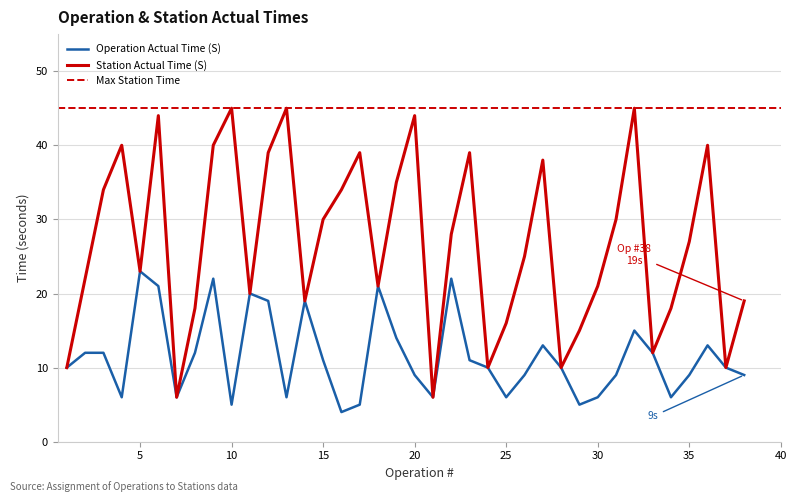

List the series in order of their peak value, lowest first.

Operation Actual Time (S), Station Actual Time (S)